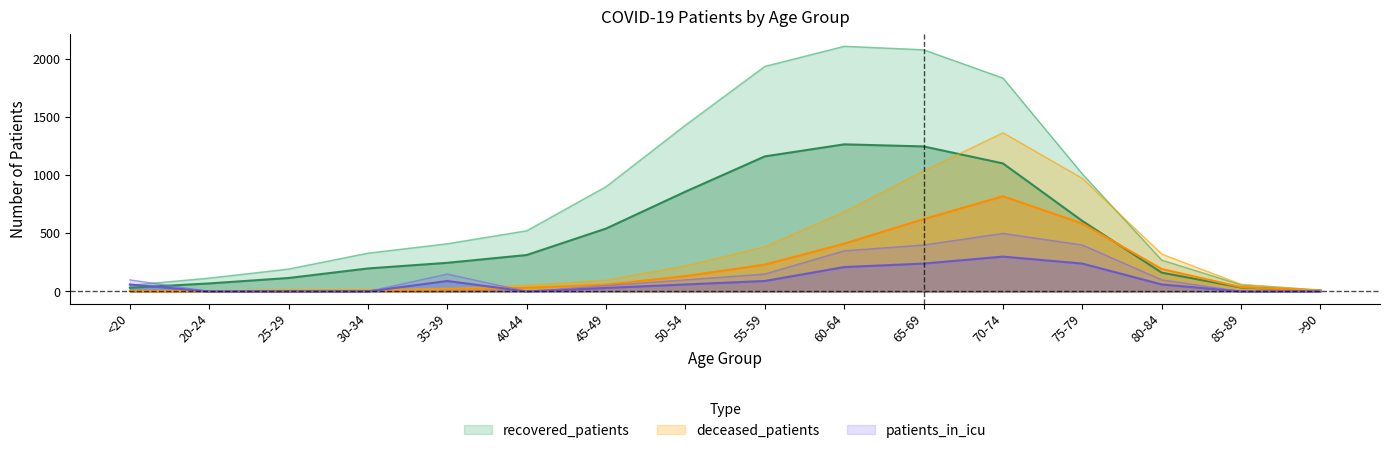

In recovered_patients, how many points are higher than both neighbors (excluding endpoints)?

1